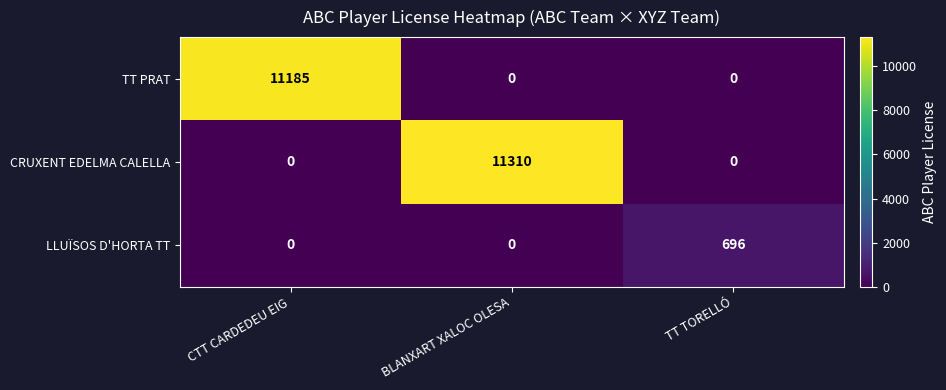

Which series has the largest range (max minus min)?

CRUXENT EDELMA CALELLA